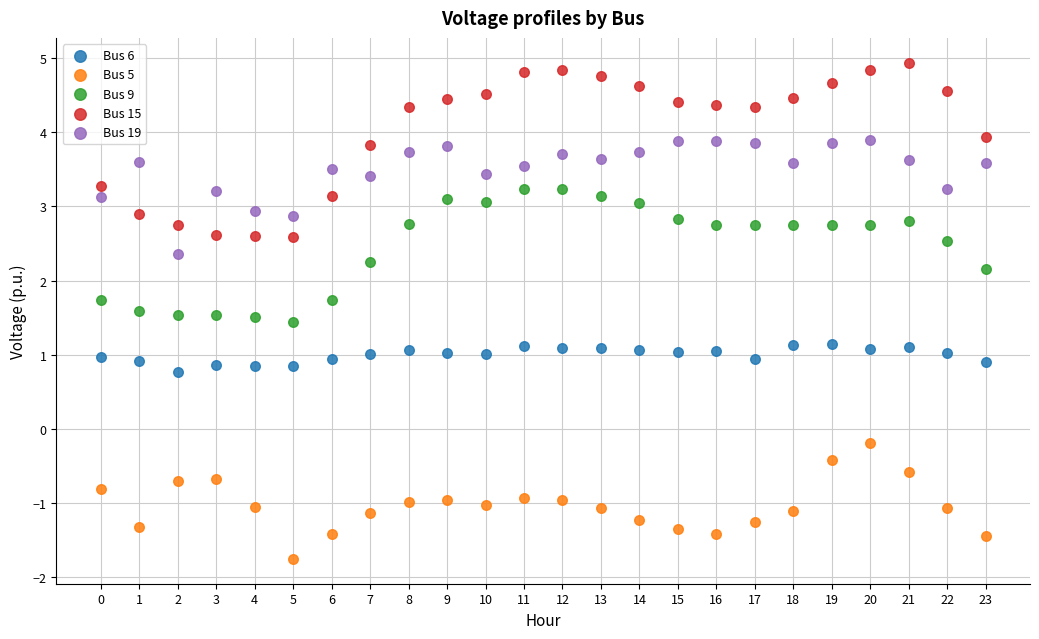

Which series reaches the maximum Y coordinate?

Bus 15